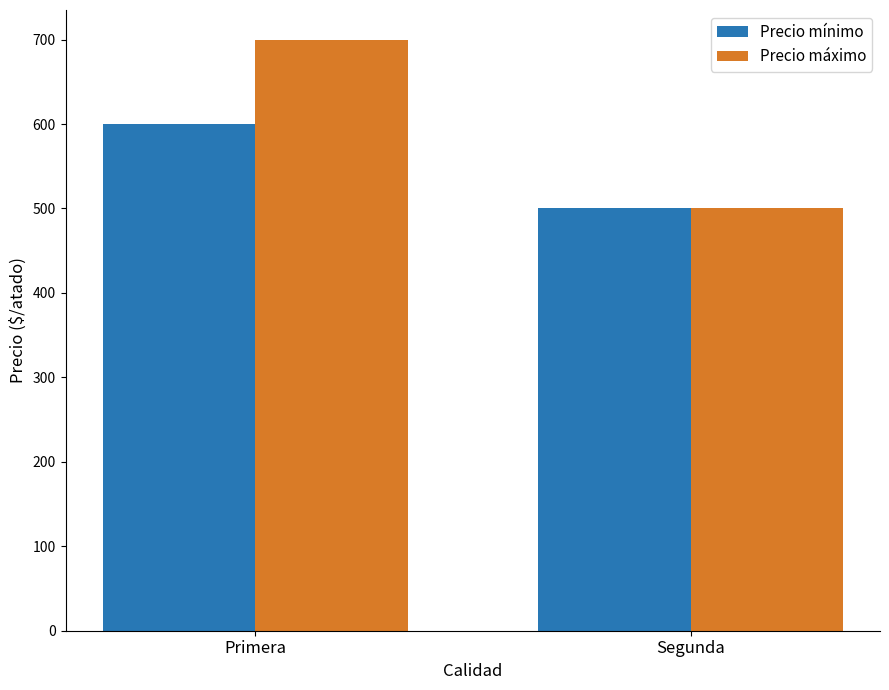

The Precio mínimo series shows 600 at Primera. True or false?

True